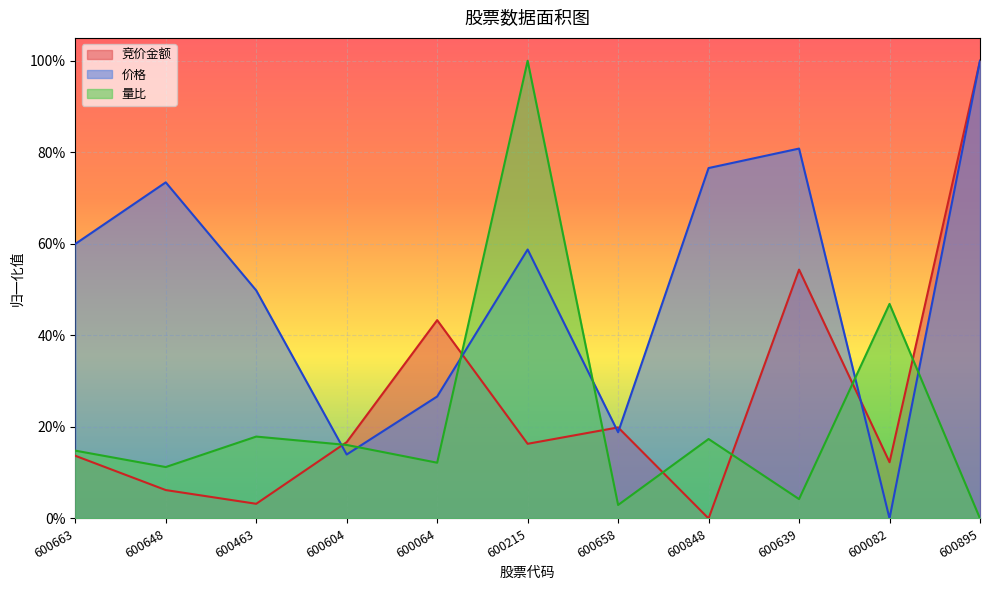

How many interior local valleys does the 竞价金额 series have?

4